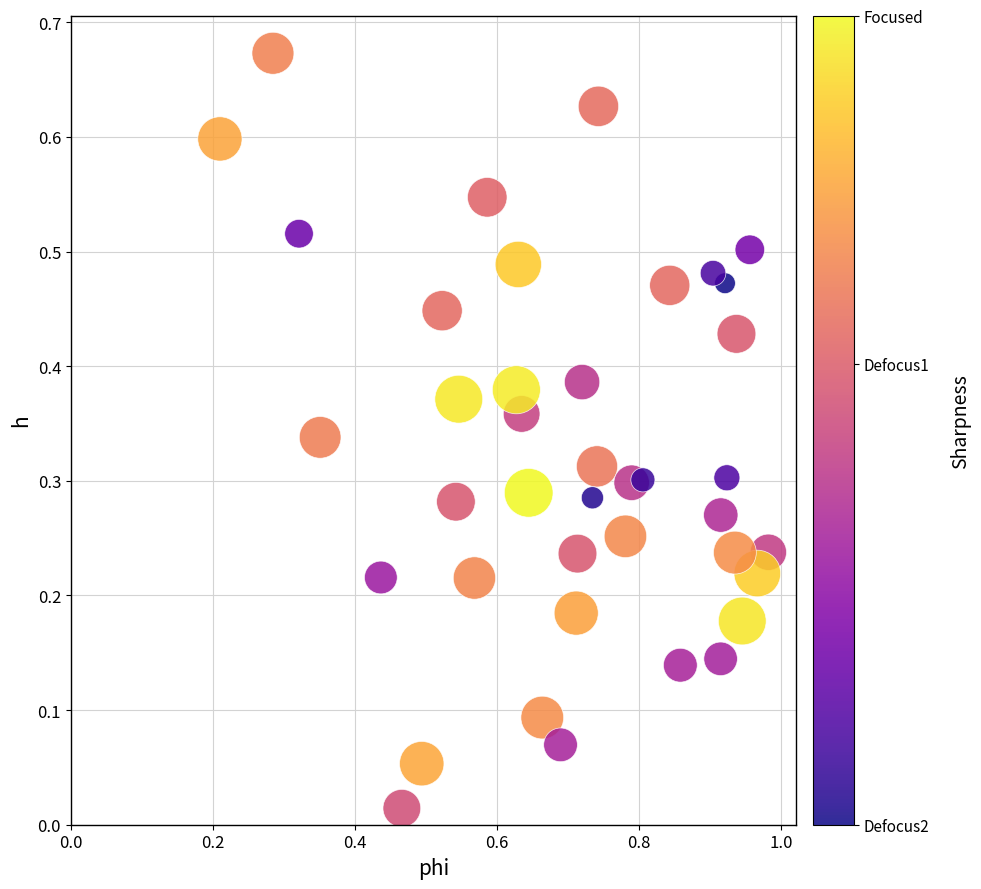

What is the range of X values (max minus min)?

0.8